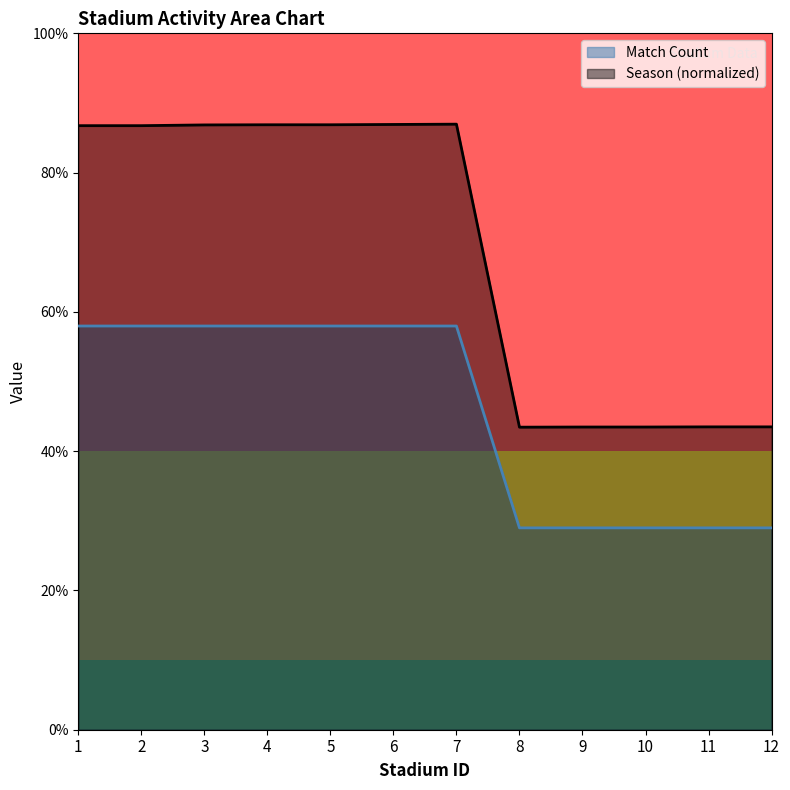

True or false: Season Sum and Match Count cross at least once.

False